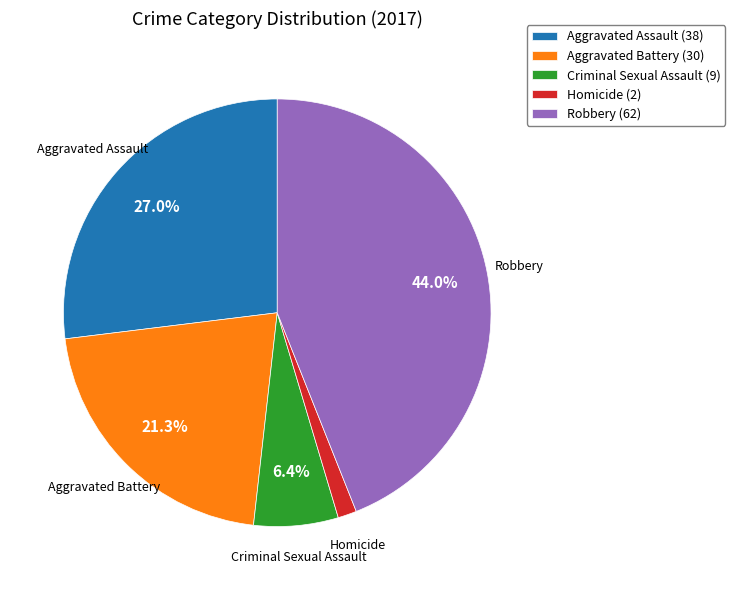

The Homicide slice represents 1% of the pie. True or false?

True